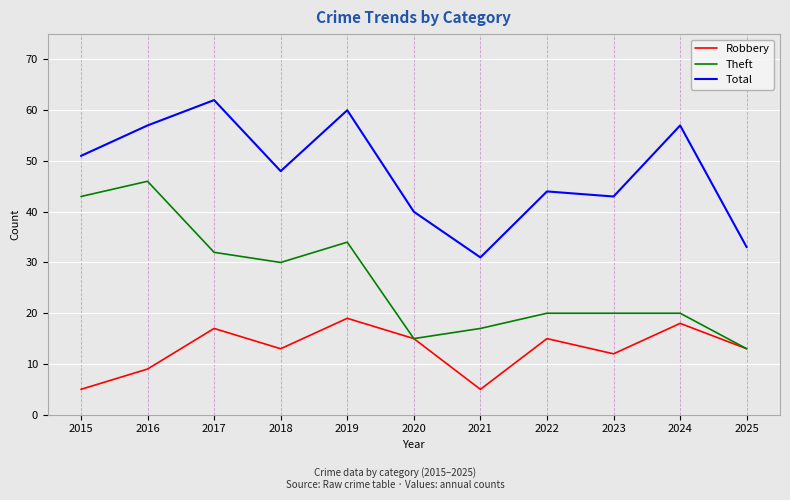

Reading left to right, transcribe all the data shown in this chart.

Robbery: 5	9	17	13	19	15	5	15	12	18	13
Theft: 43	46	32	30	34	15	17	20	20	20	13
Total: 51	57	62	48	60	40	31	44	43	57	33